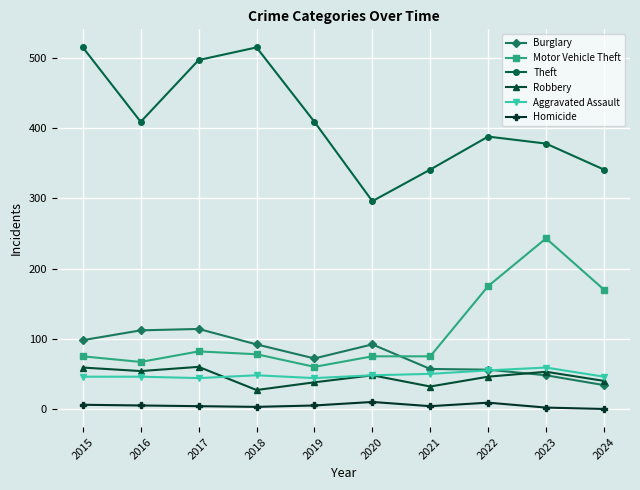

True or false: Motor Vehicle Theft has more than 0 interior local peaks.

True